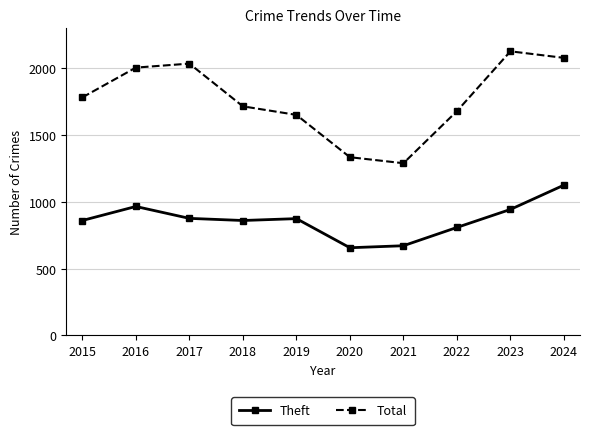

What is the average value of the Theft series?

865